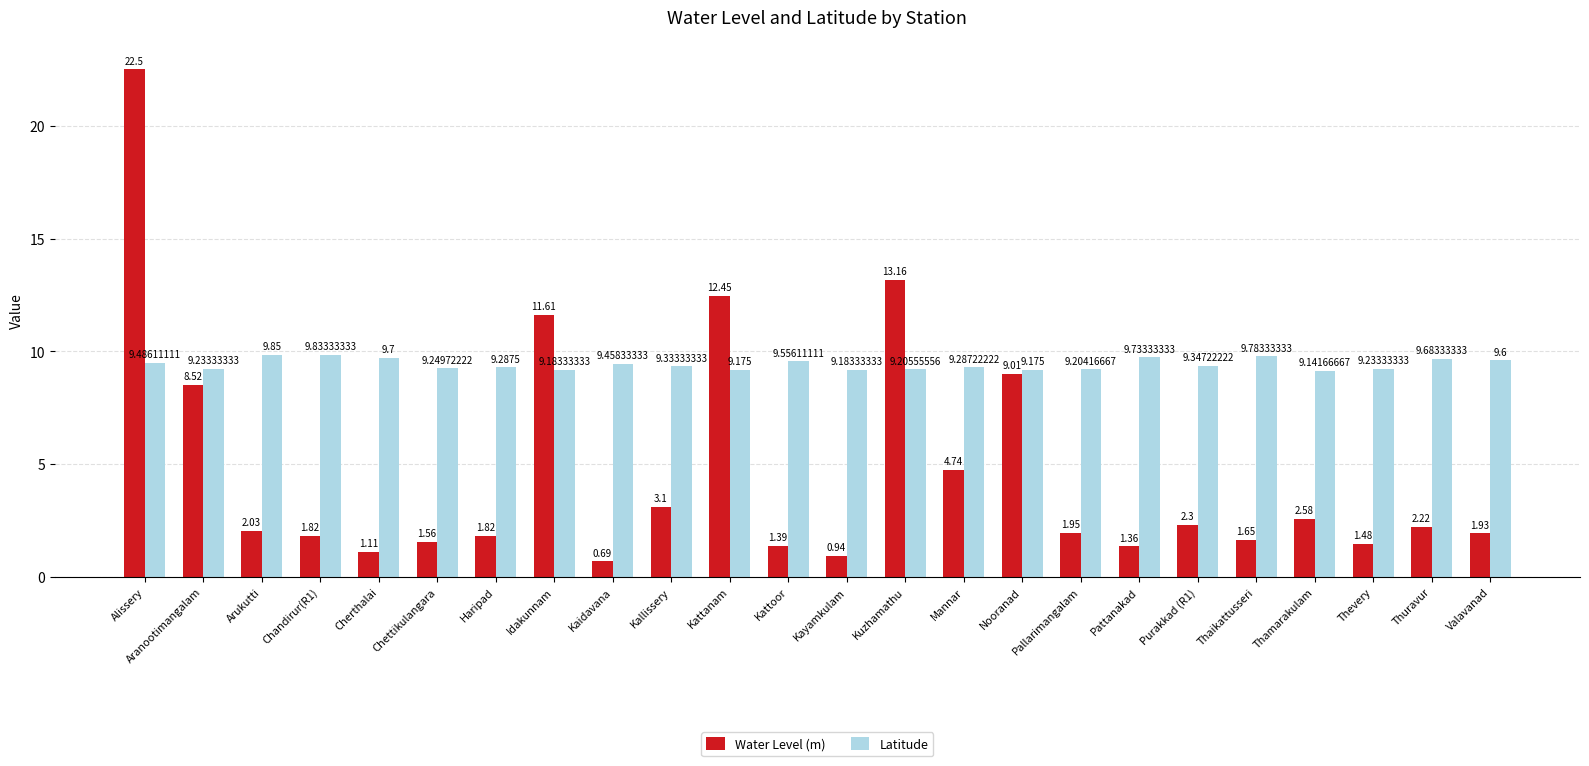

At which label does Water Level (m) reach its peak?

Alissery